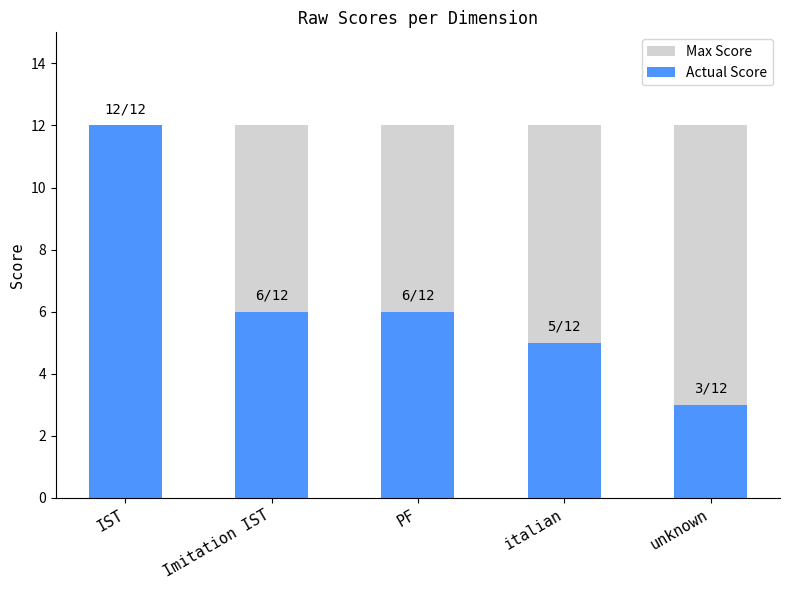

How many bars are there in total?

10